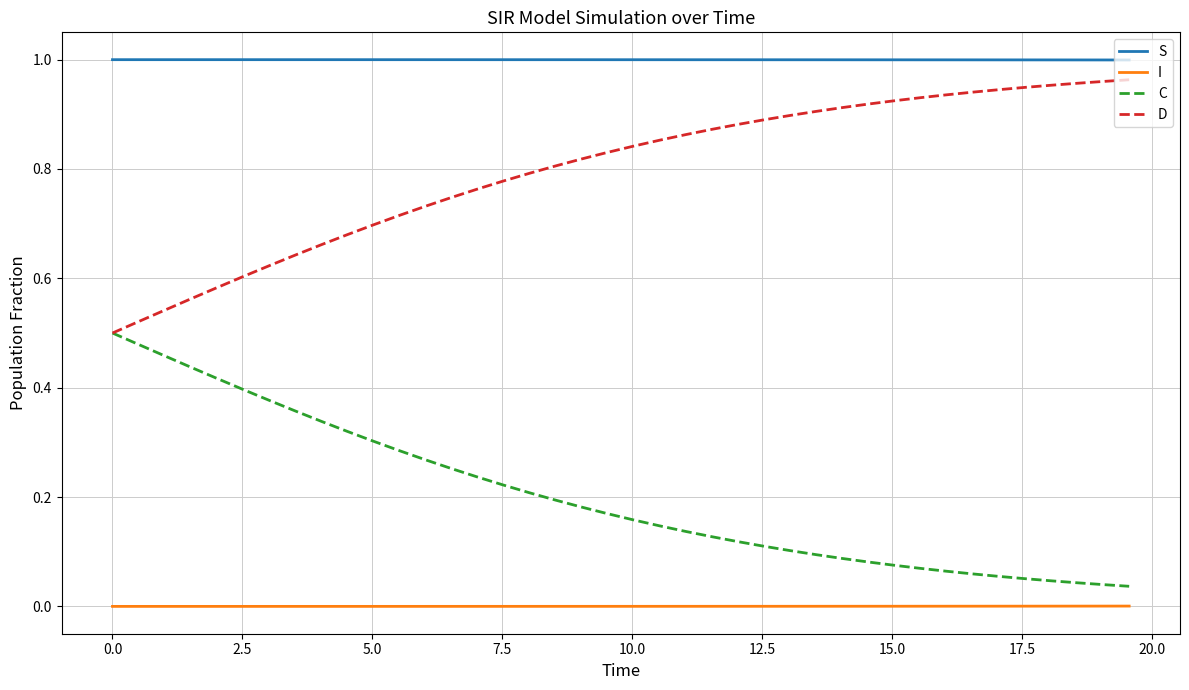

Which series has the largest total across all categories?

S